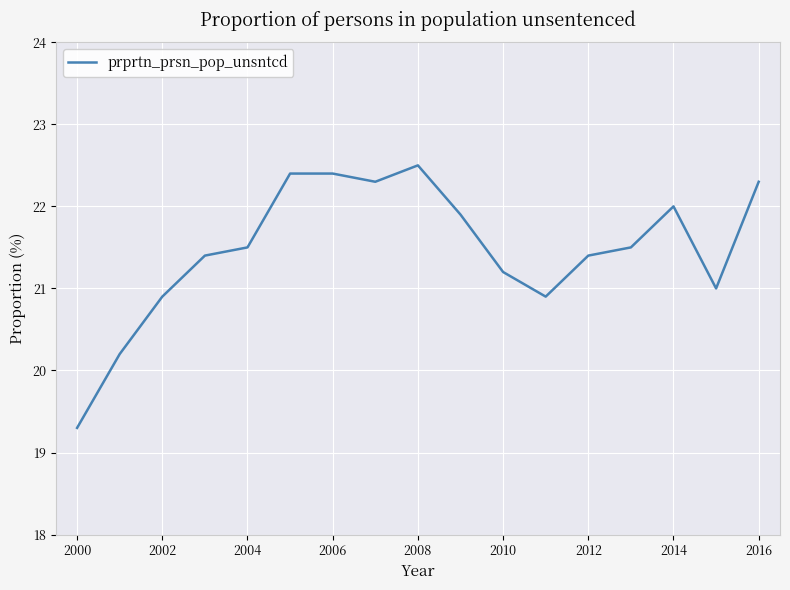

What is the smallest value displayed?

19.3